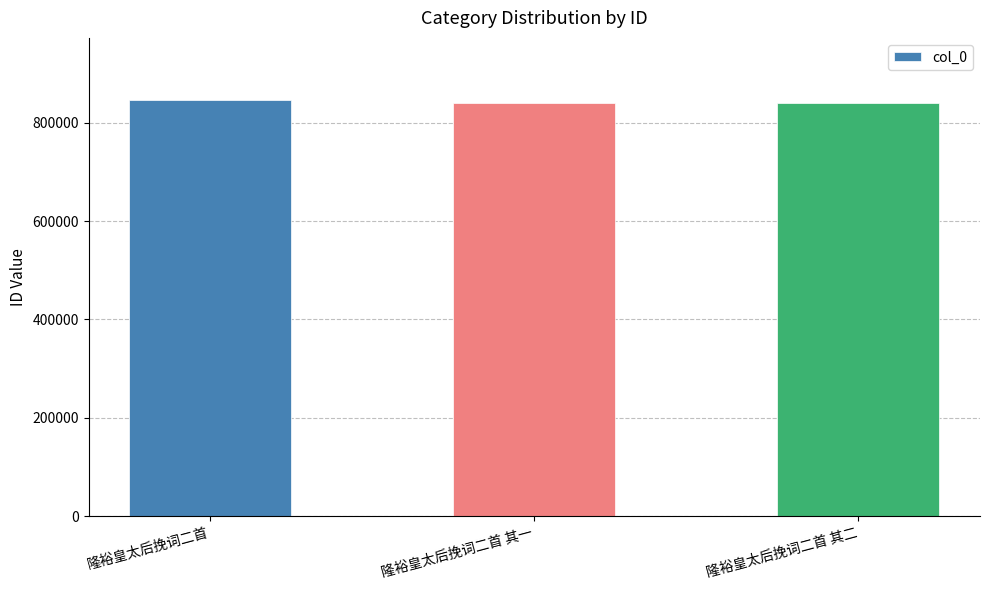

Are the bars horizontal?

No